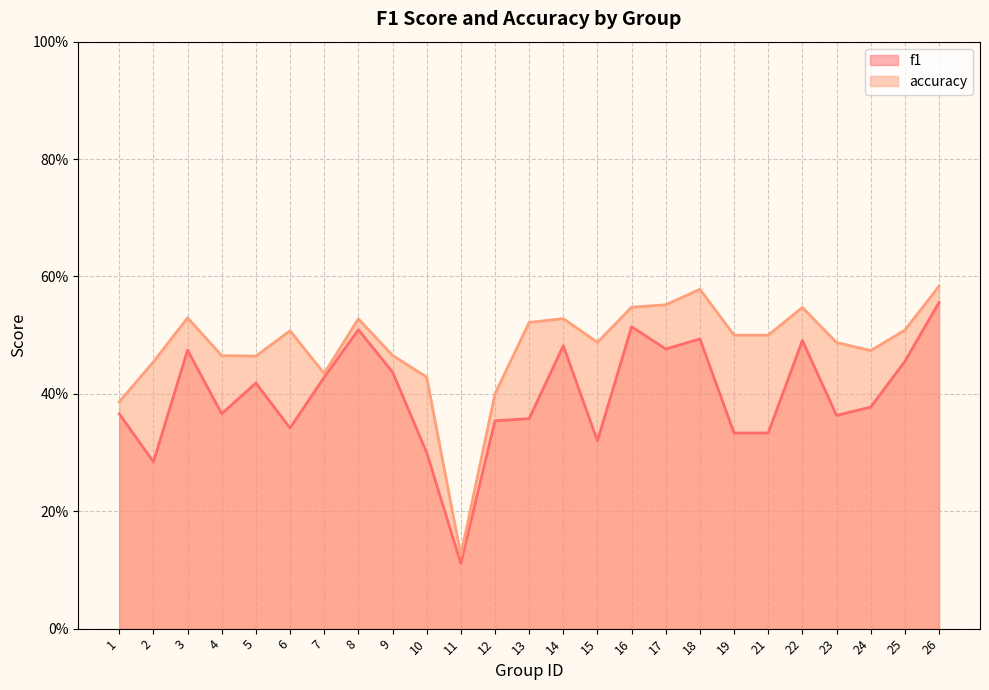

What are all the series names shown in the legend?

f1, accuracy